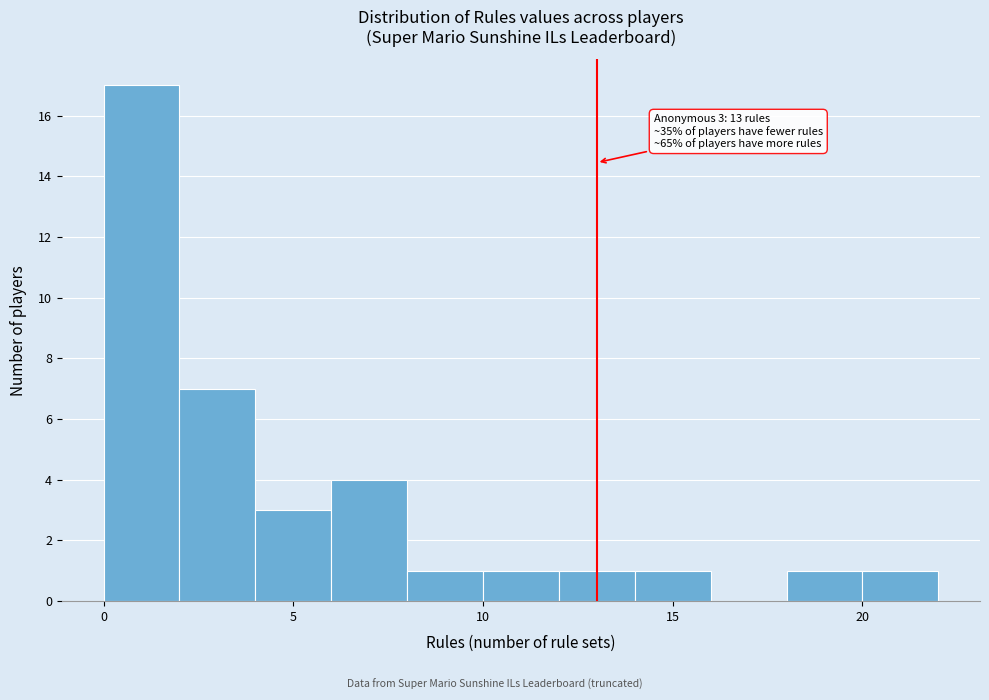

Which range on the x-axis has the tallest bar?

0 to 2